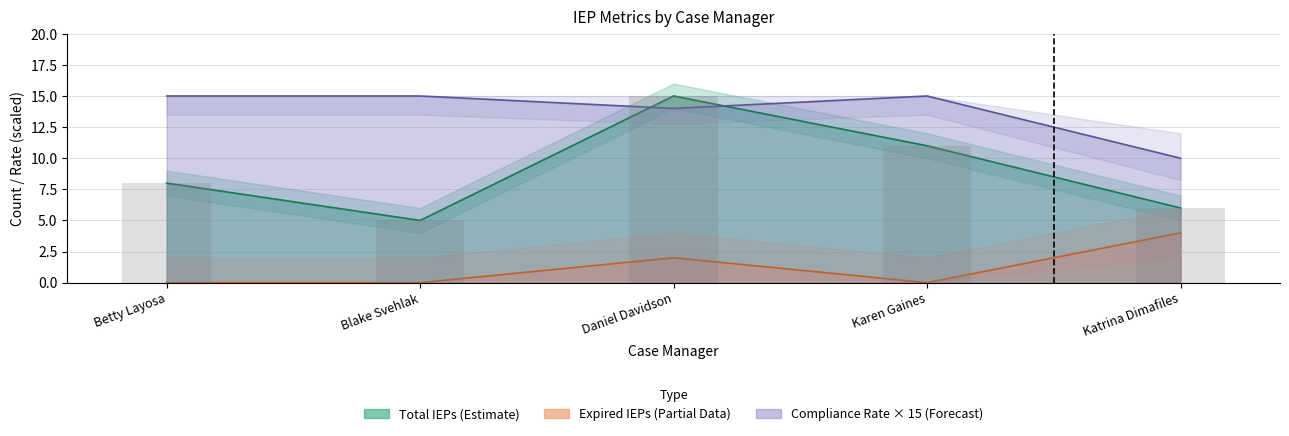

Which category has the highest value across all series?

Daniel Davidson